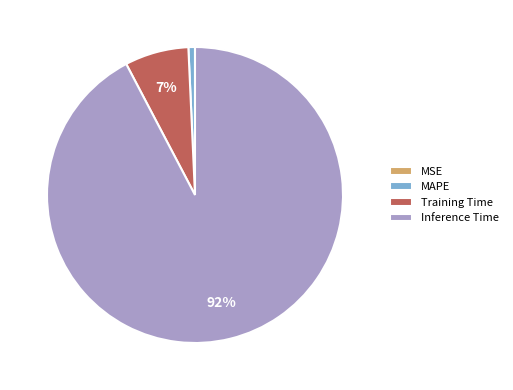

To the nearest percent, what is the average slice percentage?

25%